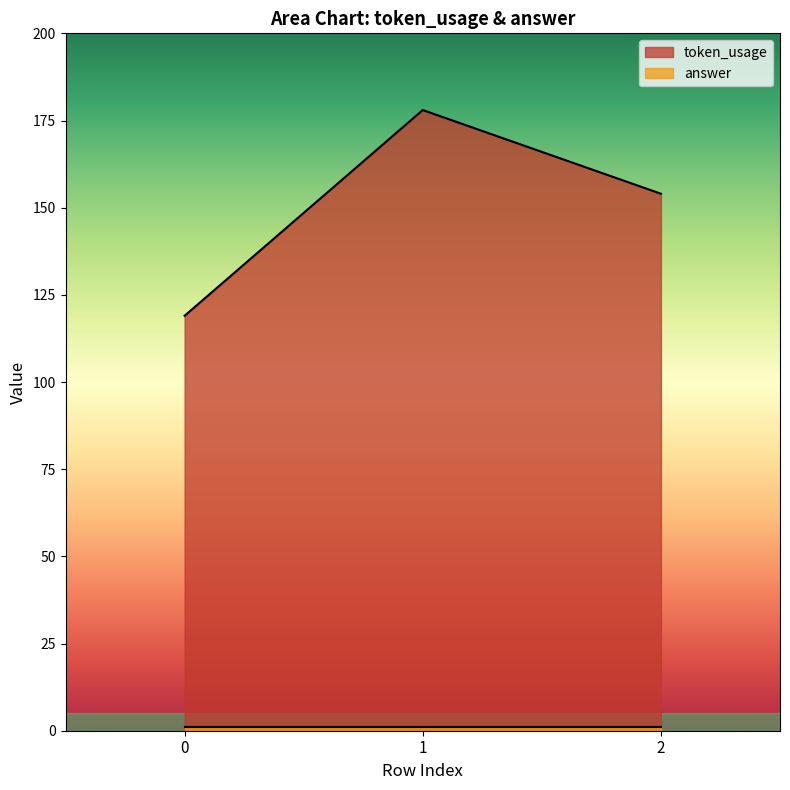

What is the change in value from 1 to 2?

-24